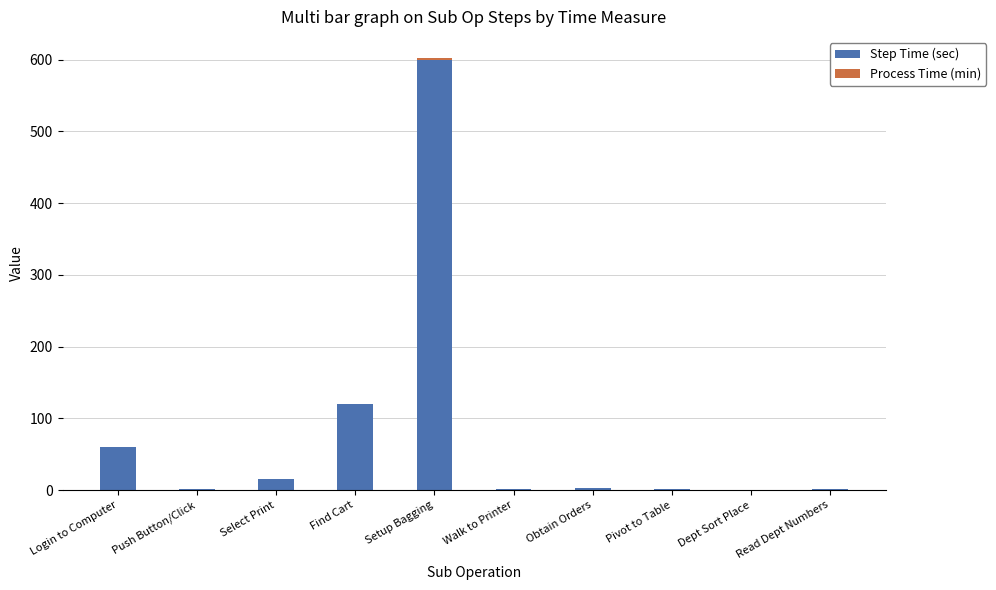

The value of Step Time (sec) at Find Cart is 189.4. True or false?

False